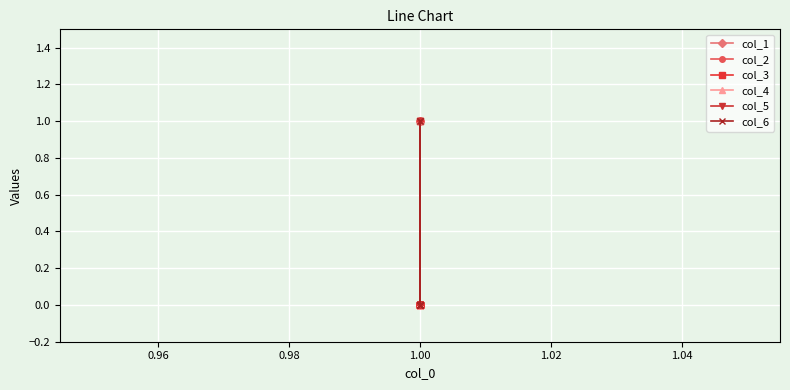

True or false: col_3 and col_6 cross at least once.

False